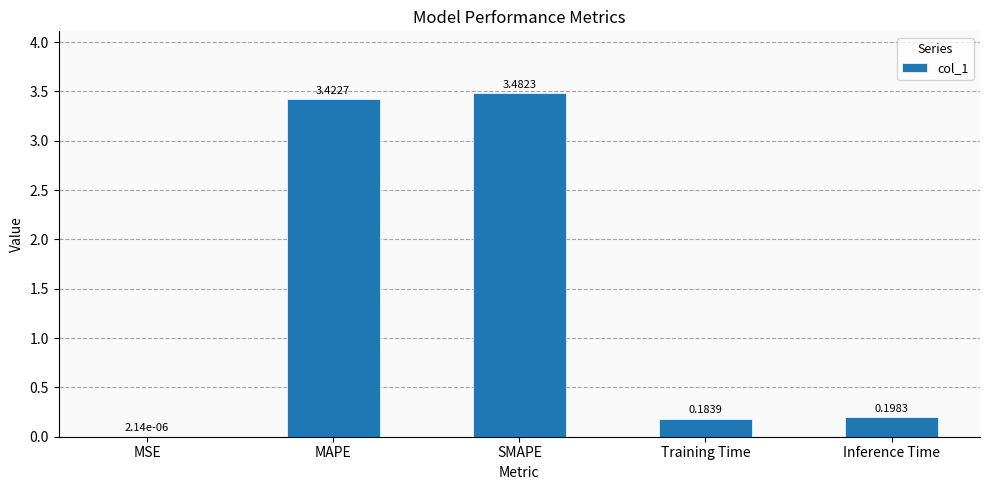

At which category does the chart reach its peak across all series?

SMAPE